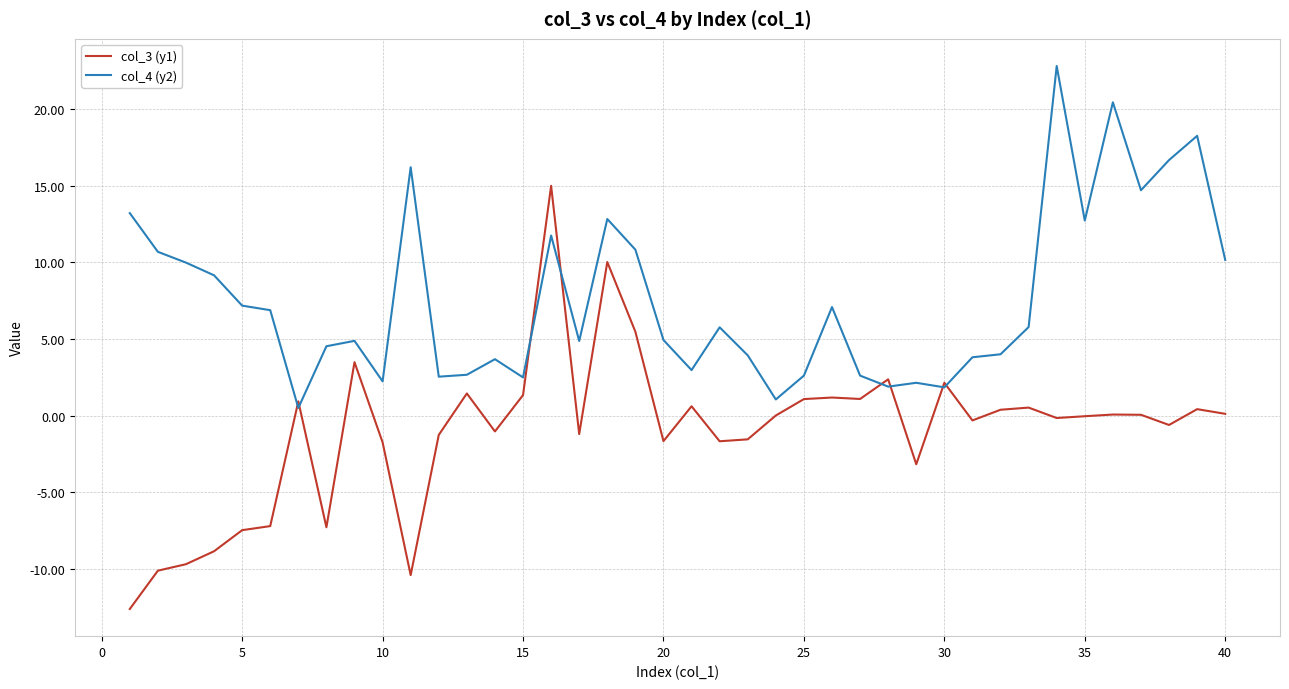

Which series has the widest spread of values?

col_3 (y1)